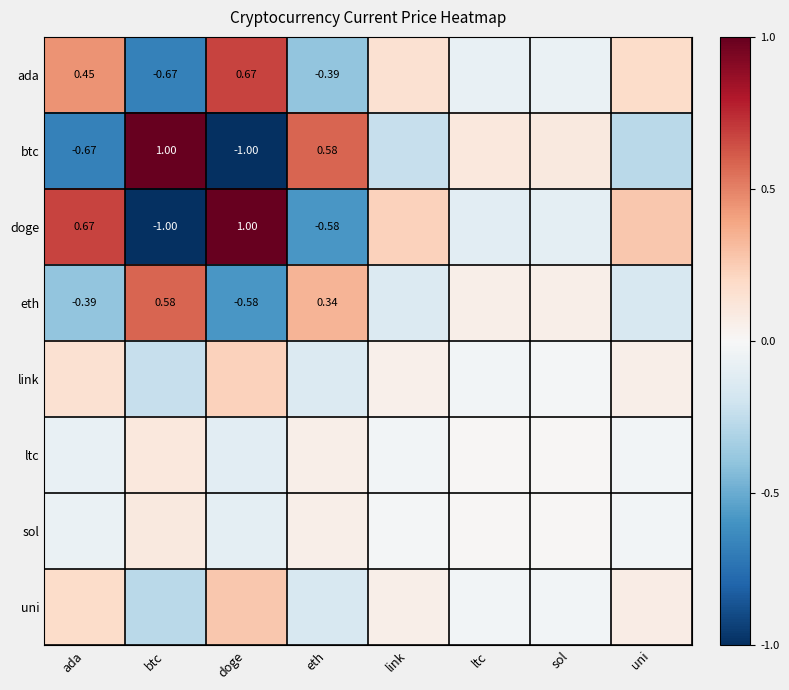

Is the value of doge at ada greater than the value of btc at btc?

No